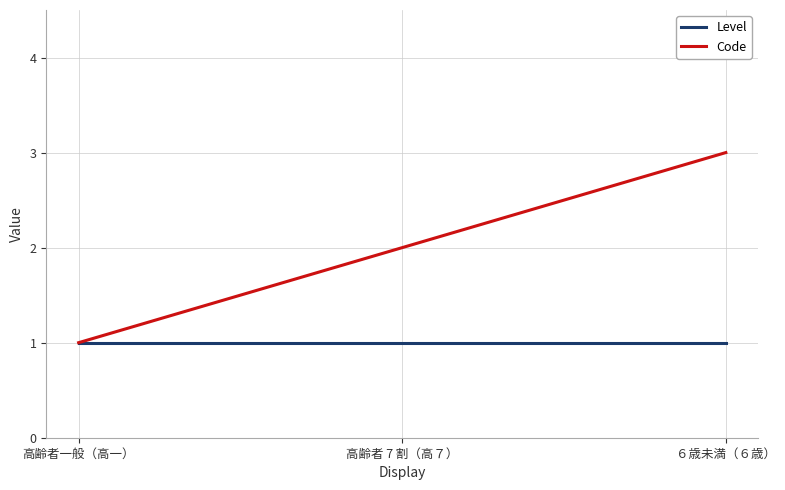

How many lines are shown in the chart?

2